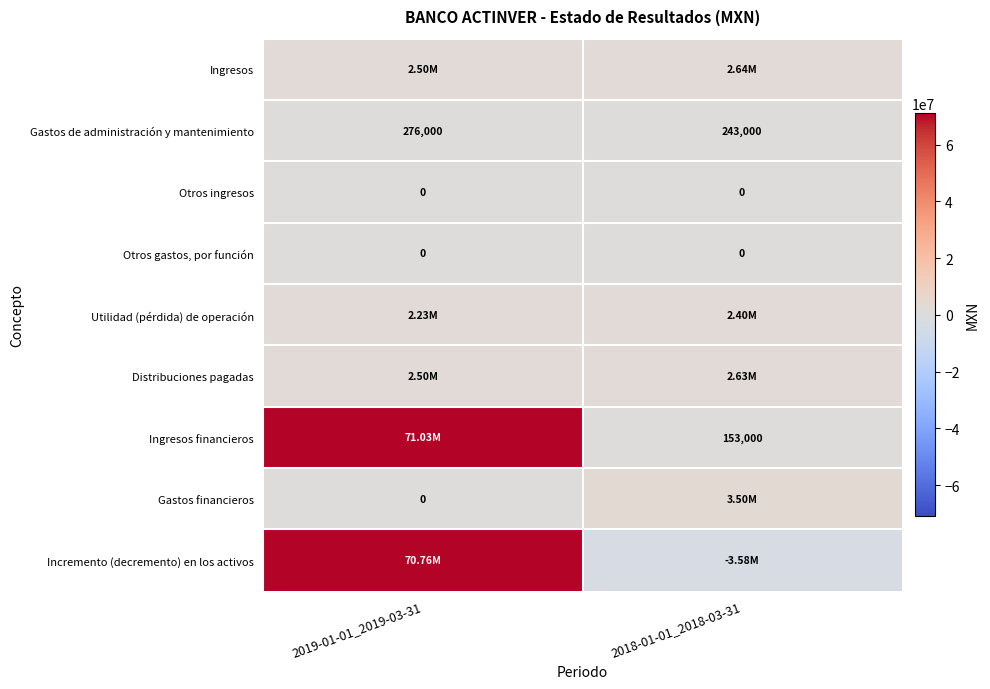

What is the spread (max minus min) of values at 2018-01-01_2018-03-31?

7083000